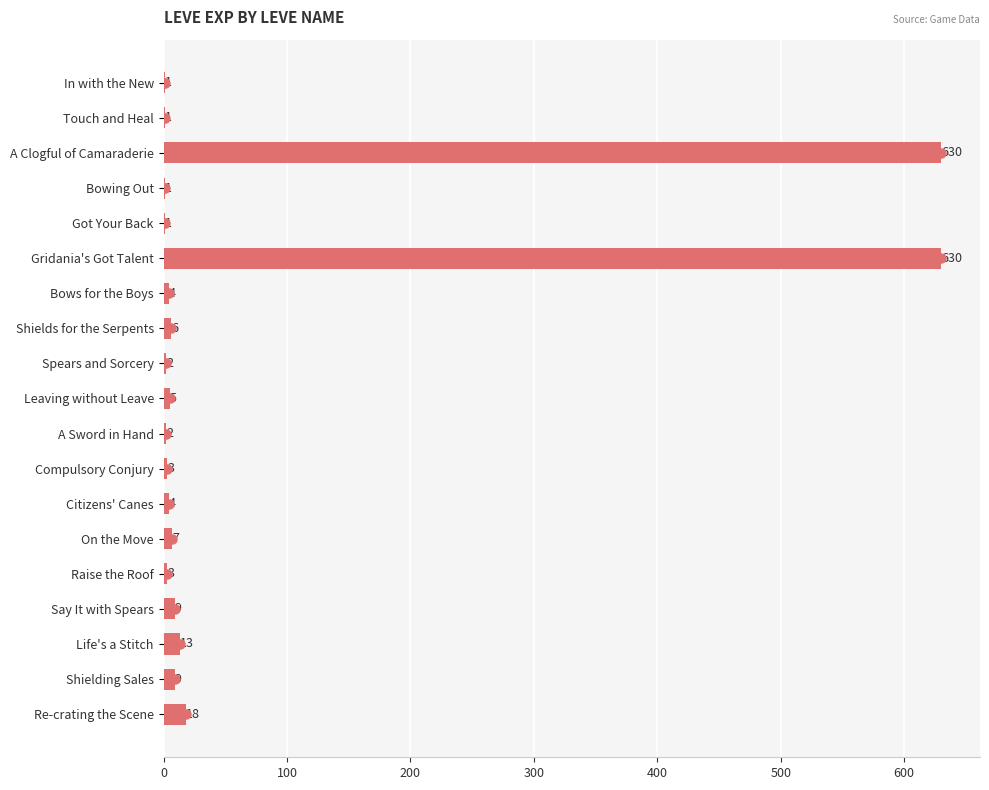

What is the maximum value shown in the chart?

630